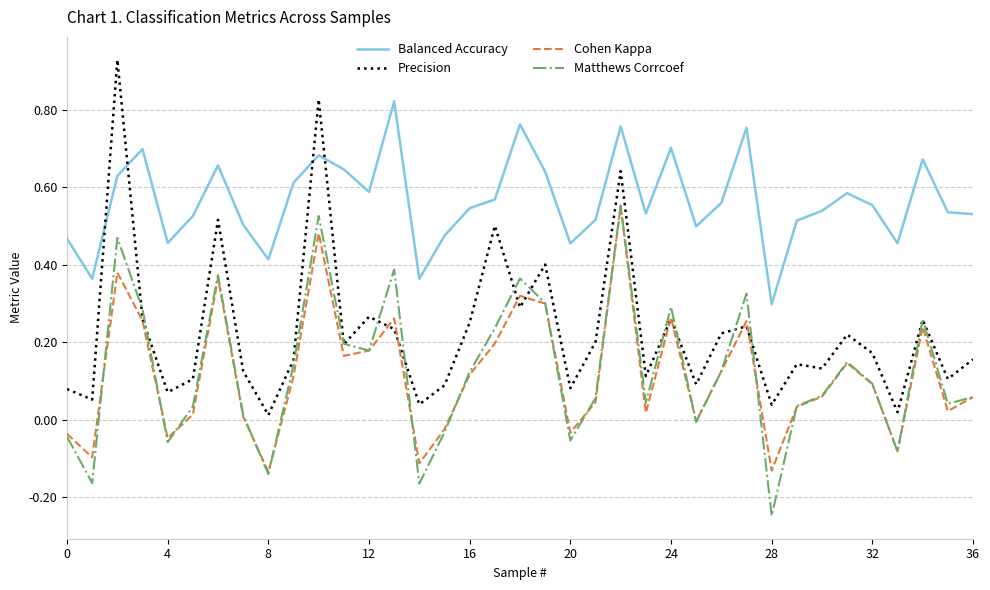

True or false: Balanced Accuracy and Cohen Kappa intersect in this chart.

False